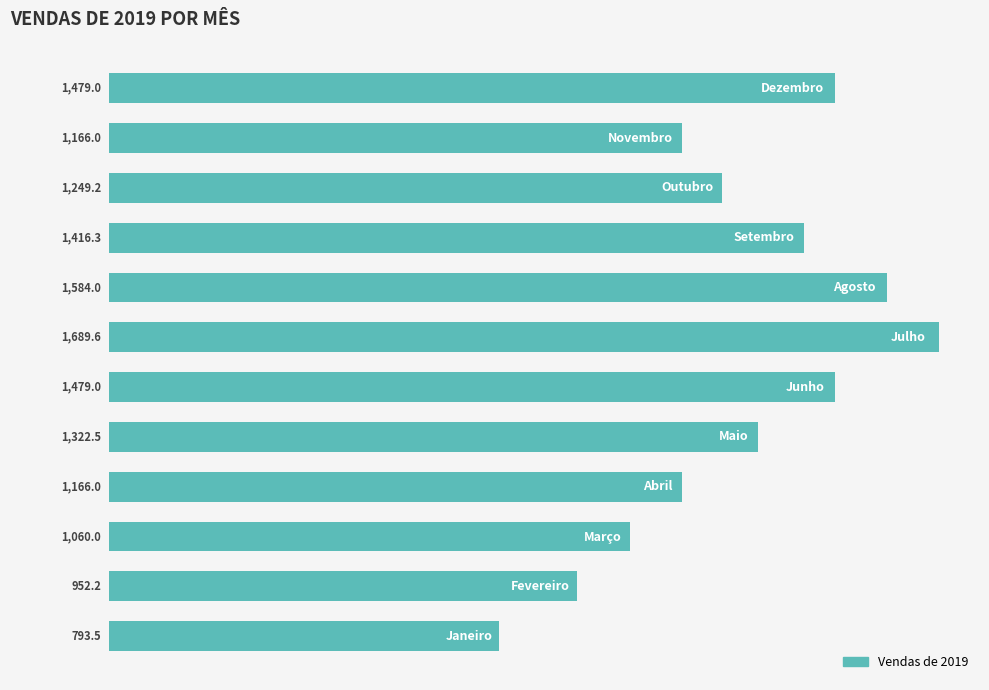

What is the difference between the maximum and minimum values?

896.1